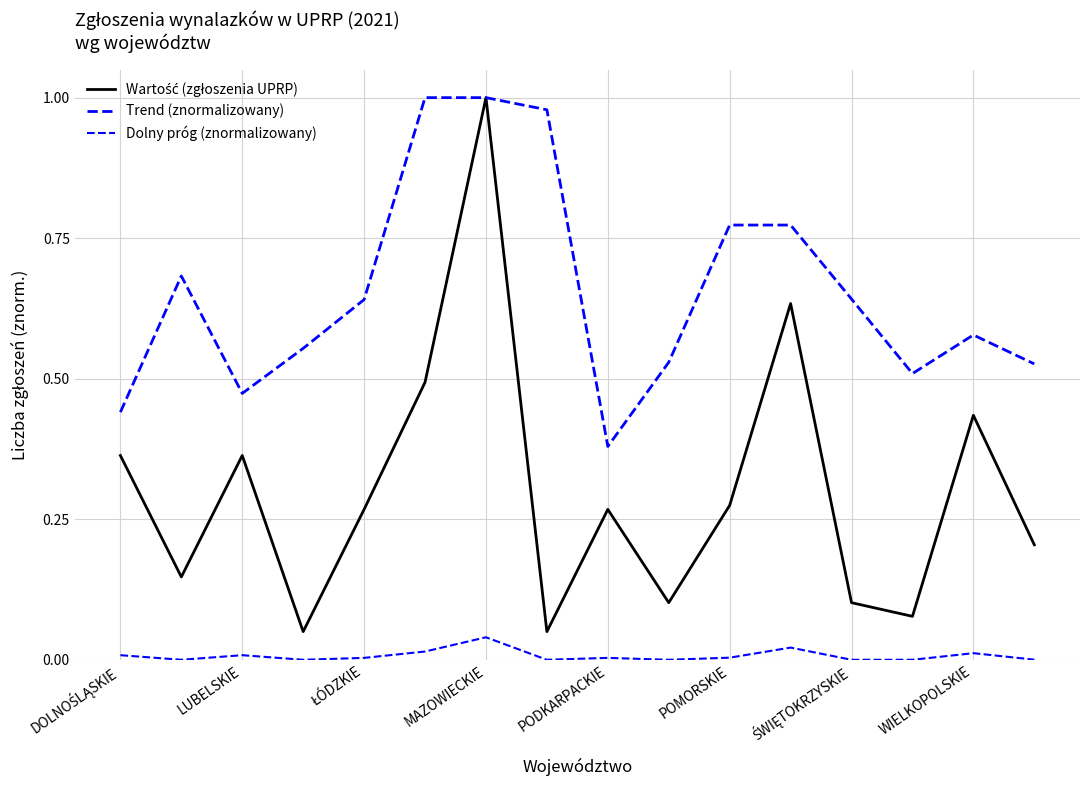

Is this an area chart (filled region under the line)?

No